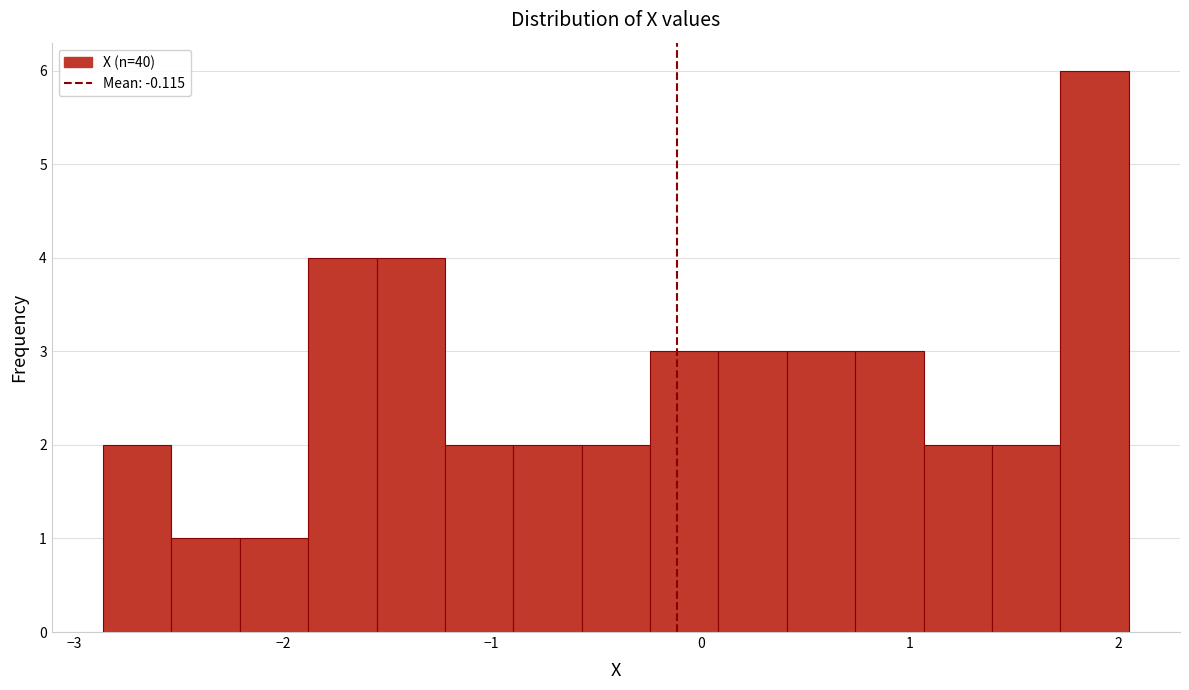

Around what value on the x-axis is the tallest bar? Give the approximate position of its centre, as read against the axis.

1.9